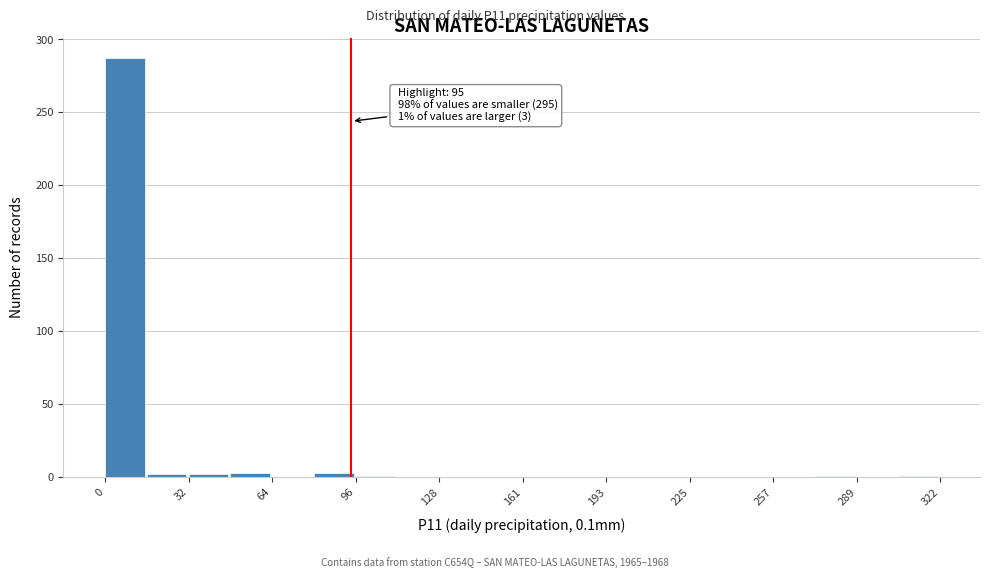

Read against the x-axis, roughly where is the centre of the tallest bar?

10